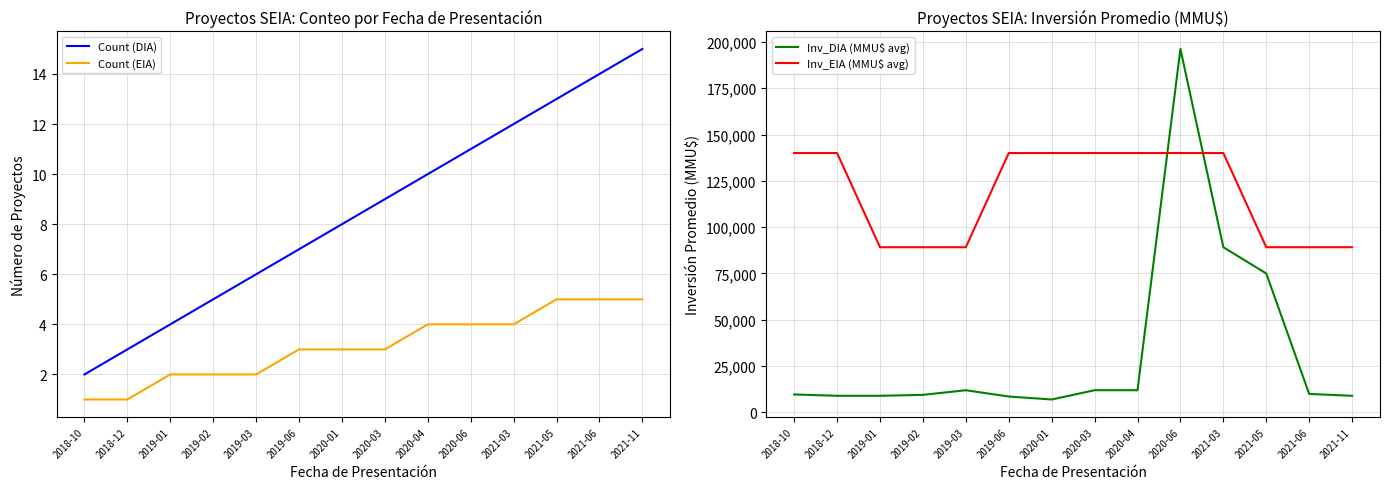

Which series changed the most between 2019-01 and 2019-03?

Inv_DIA (MMU$ avg)